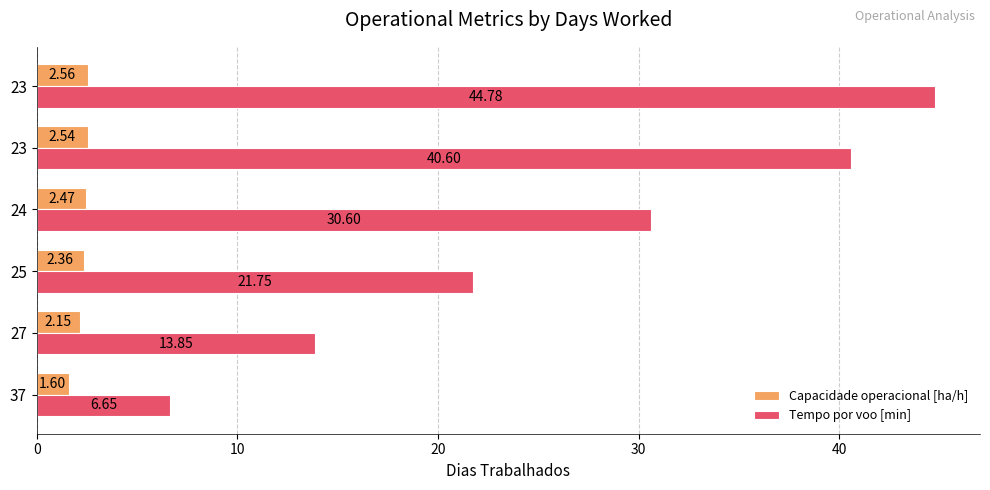

How many series are shown in this chart?

2